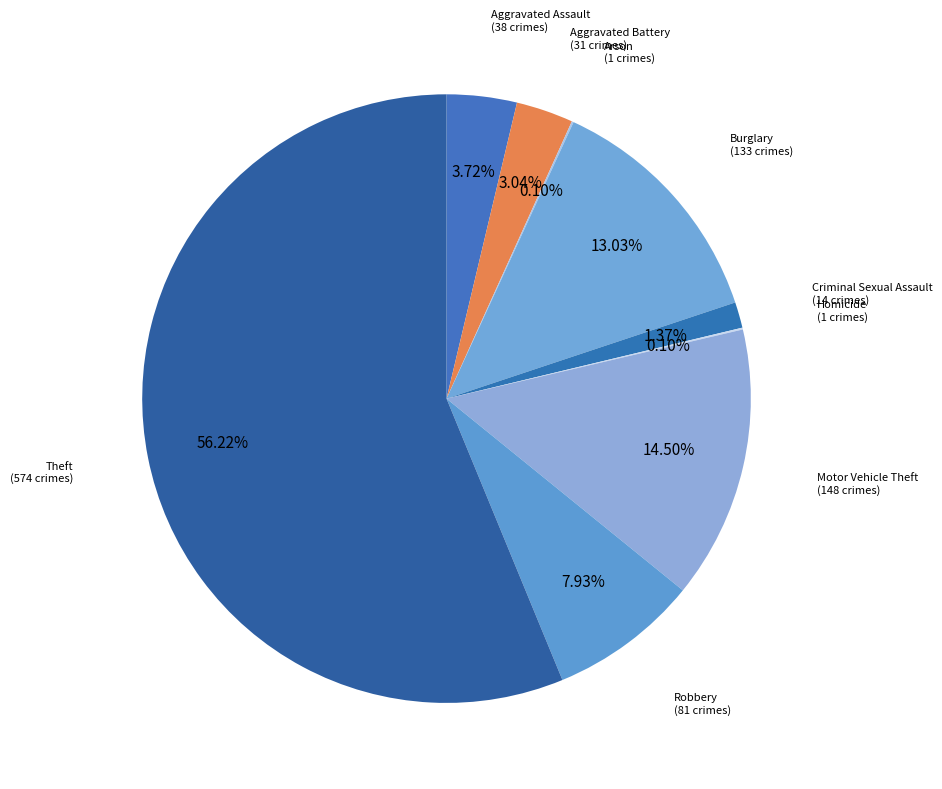

Does any single category account for the majority?

Yes